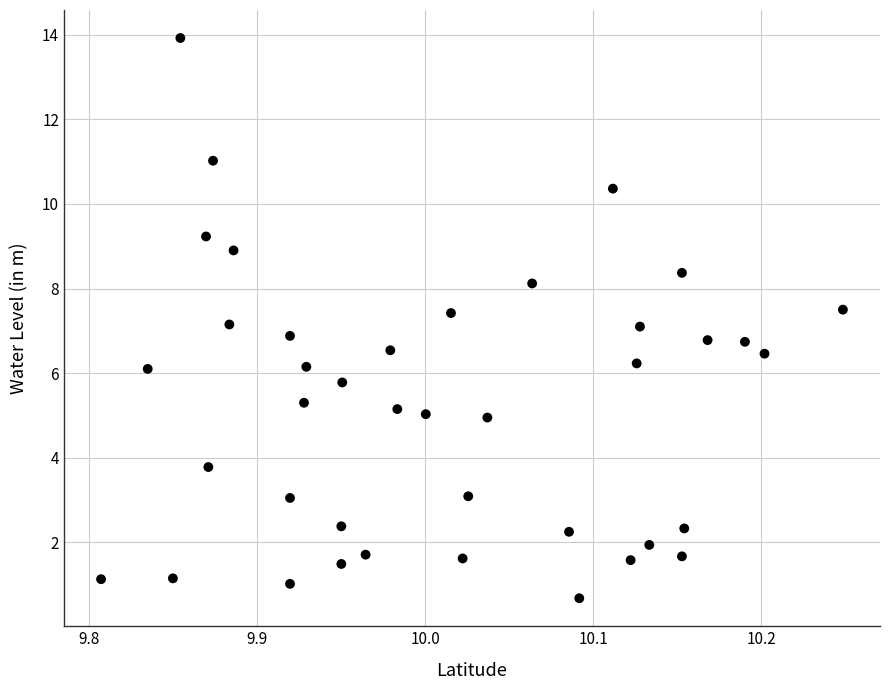

What is the range of Y values (max minus min)?

13.2